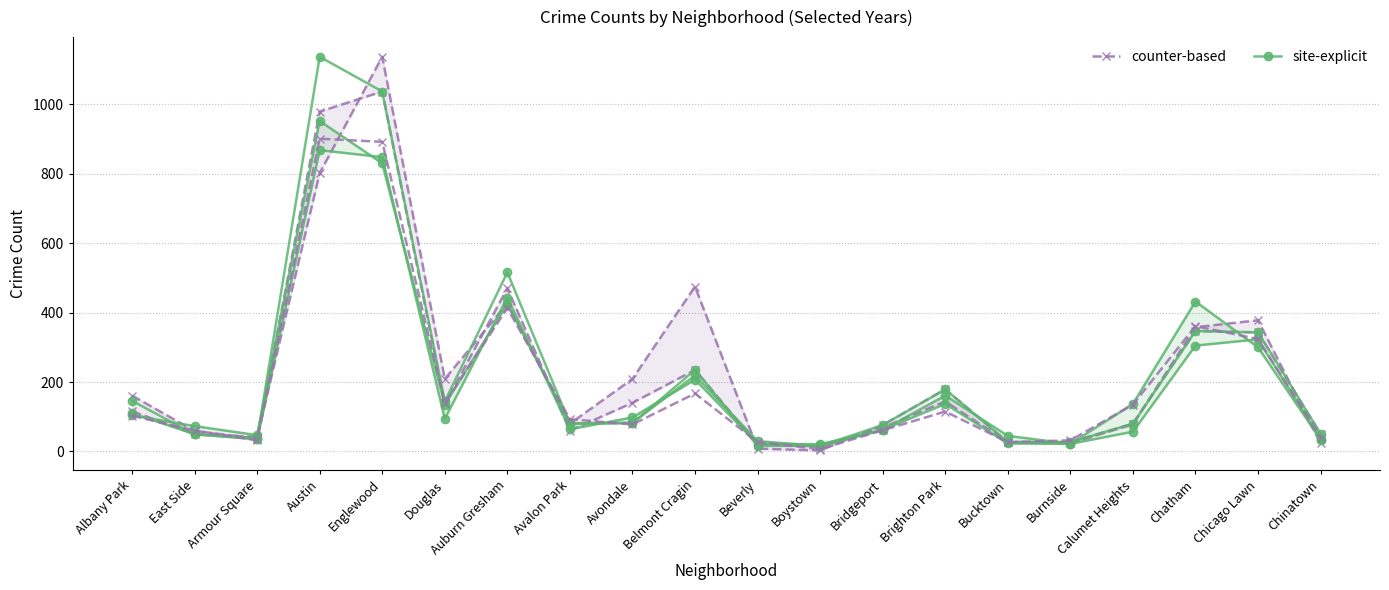

Which has a higher value, Boystown or Avondale?

Avondale